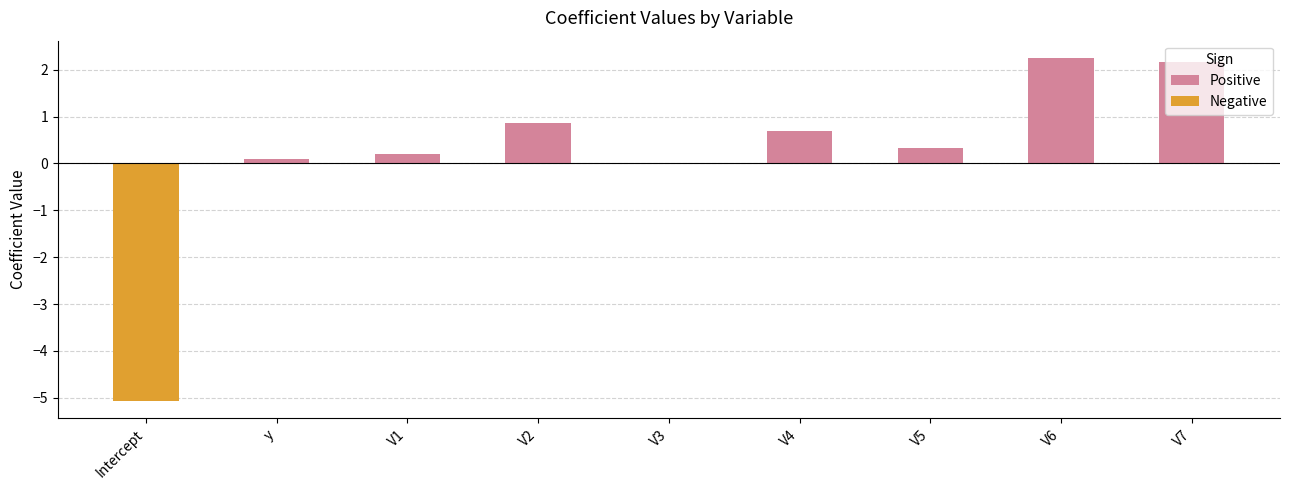

True or false: the data shows 1.1 at V4.

False